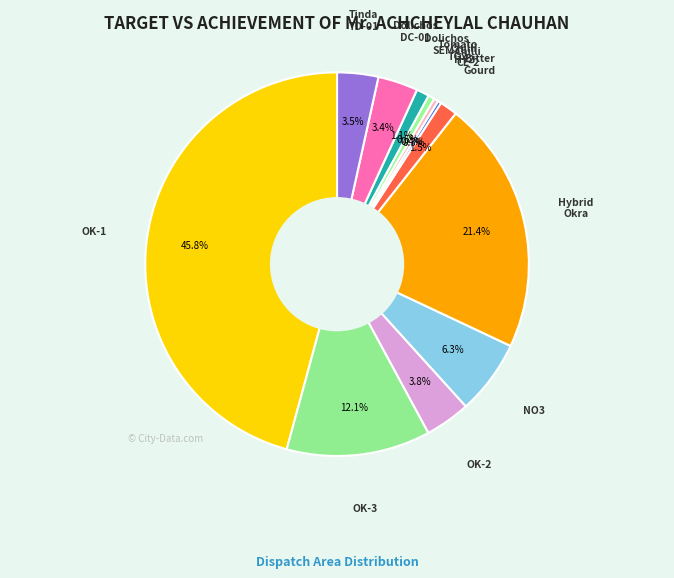

How many segments does this pie chart have?

12